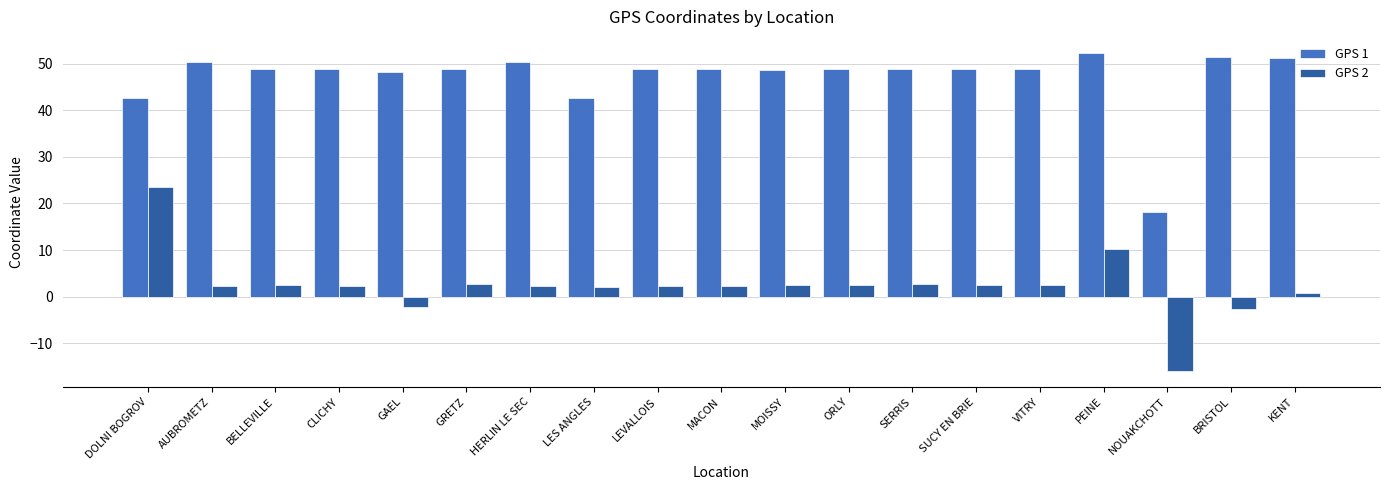

What is the label of the 5th bar from the right?

VITRY